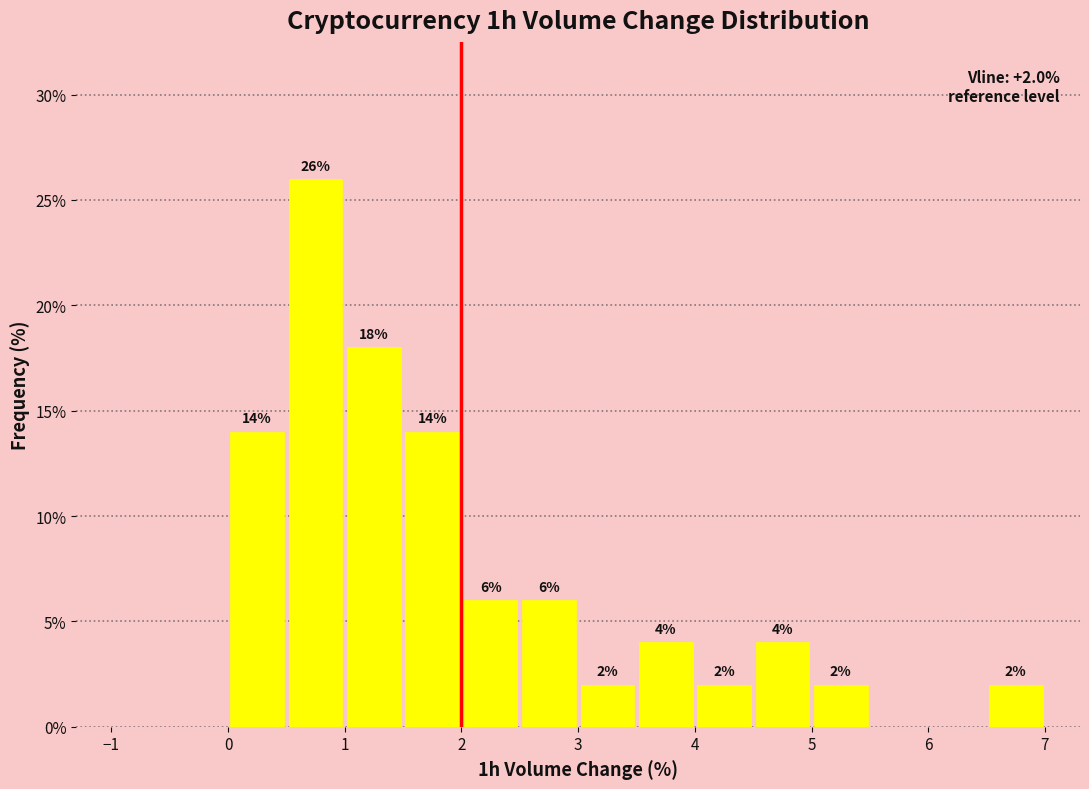

Which range on the x-axis has the tallest bar?

0.5 to 1.0